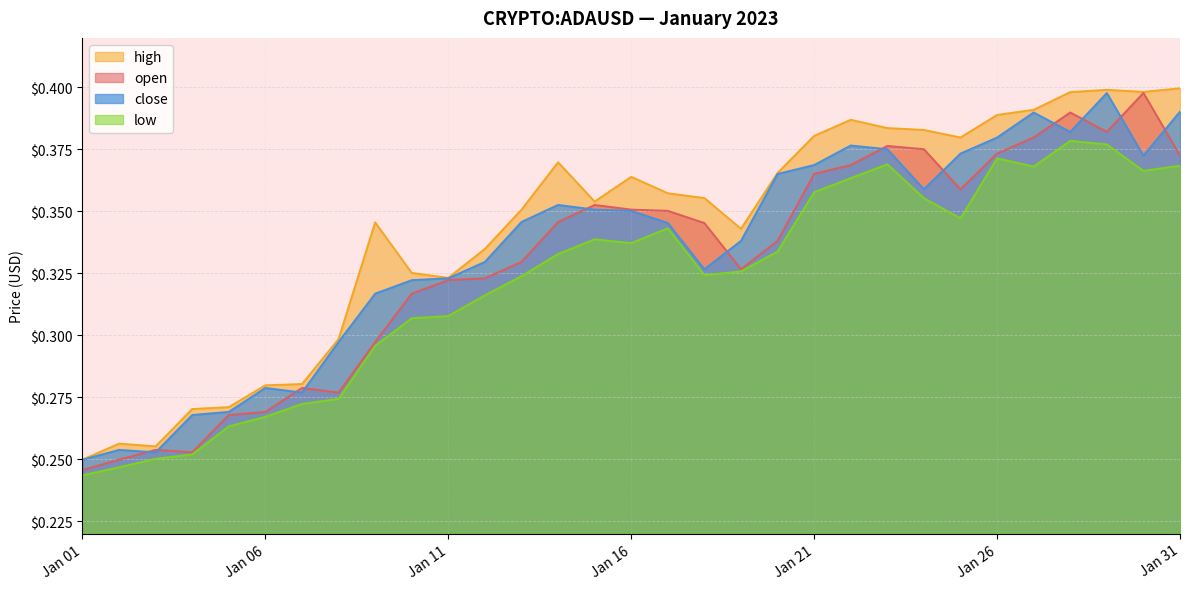

At which category does open reach its first local valley?

2023-01-04